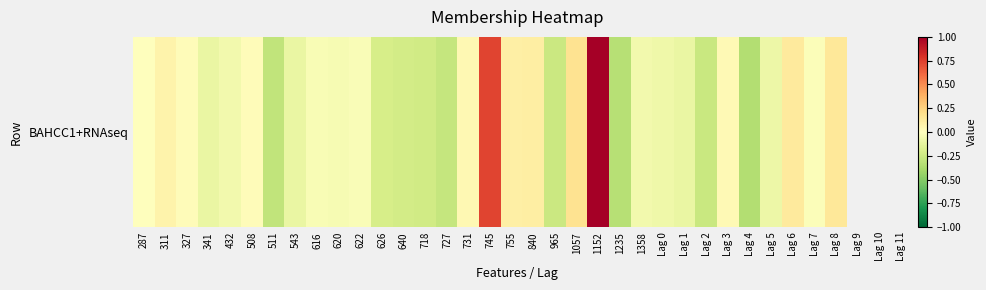

What value does the data have at Lag 8?

0.1